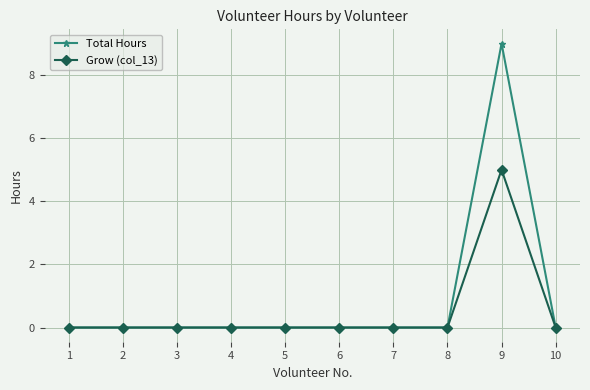

The value of Total Hours at 10 is -6. True or false?

False